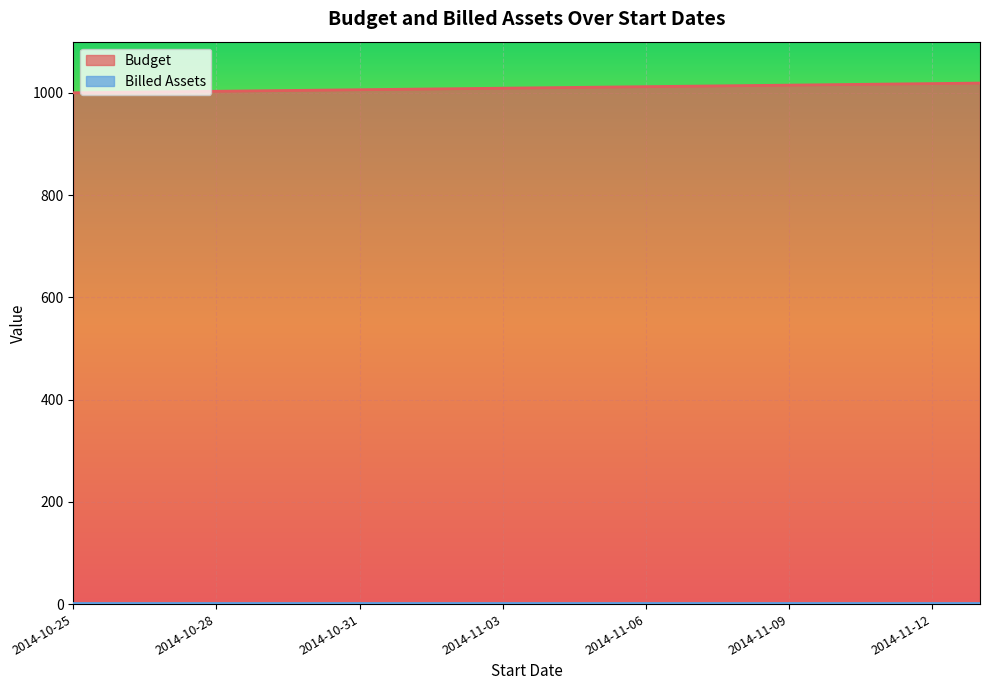

What is the difference between the values at 2014-11-11 and 2014-11-08?

3